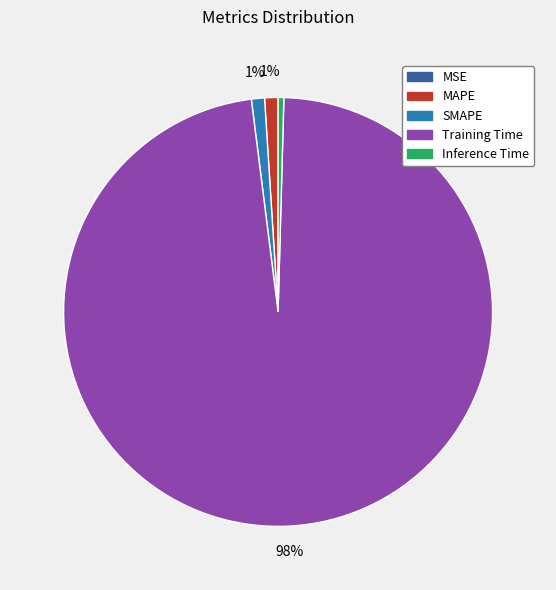

What percentage is the SMAPE slice, to the nearest percent?

1%